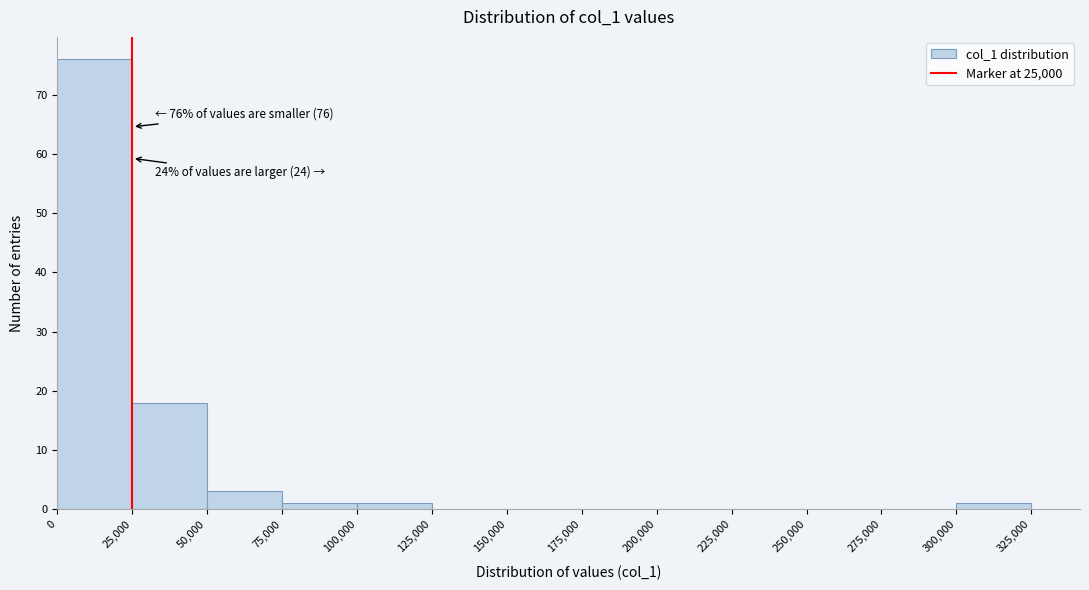

Over which range of the x-axis is the bar tallest?

0 to 25,000